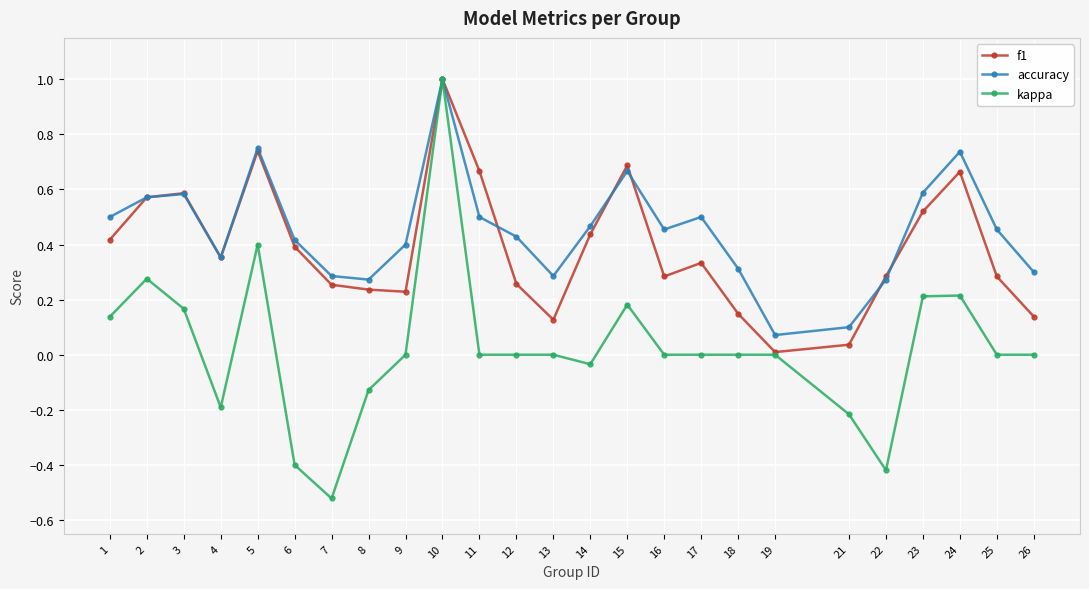

How many data points does each series have?

25